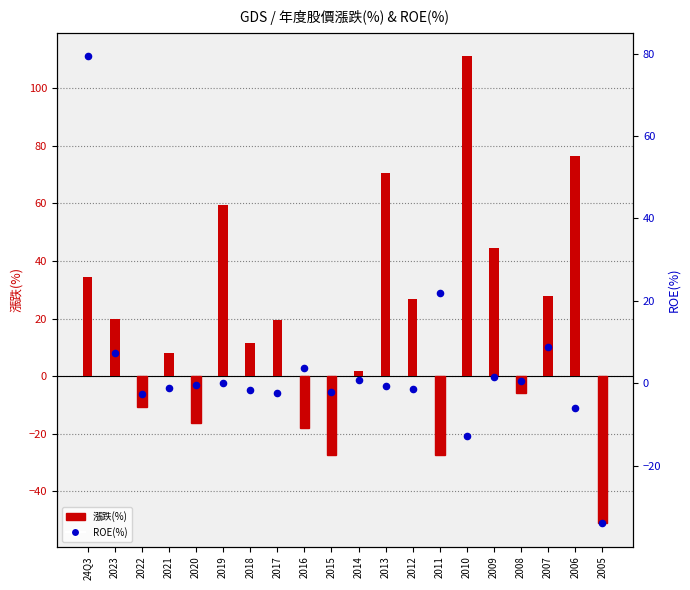

What are all the series names shown in the legend?

漲跌(%), ROE(%)